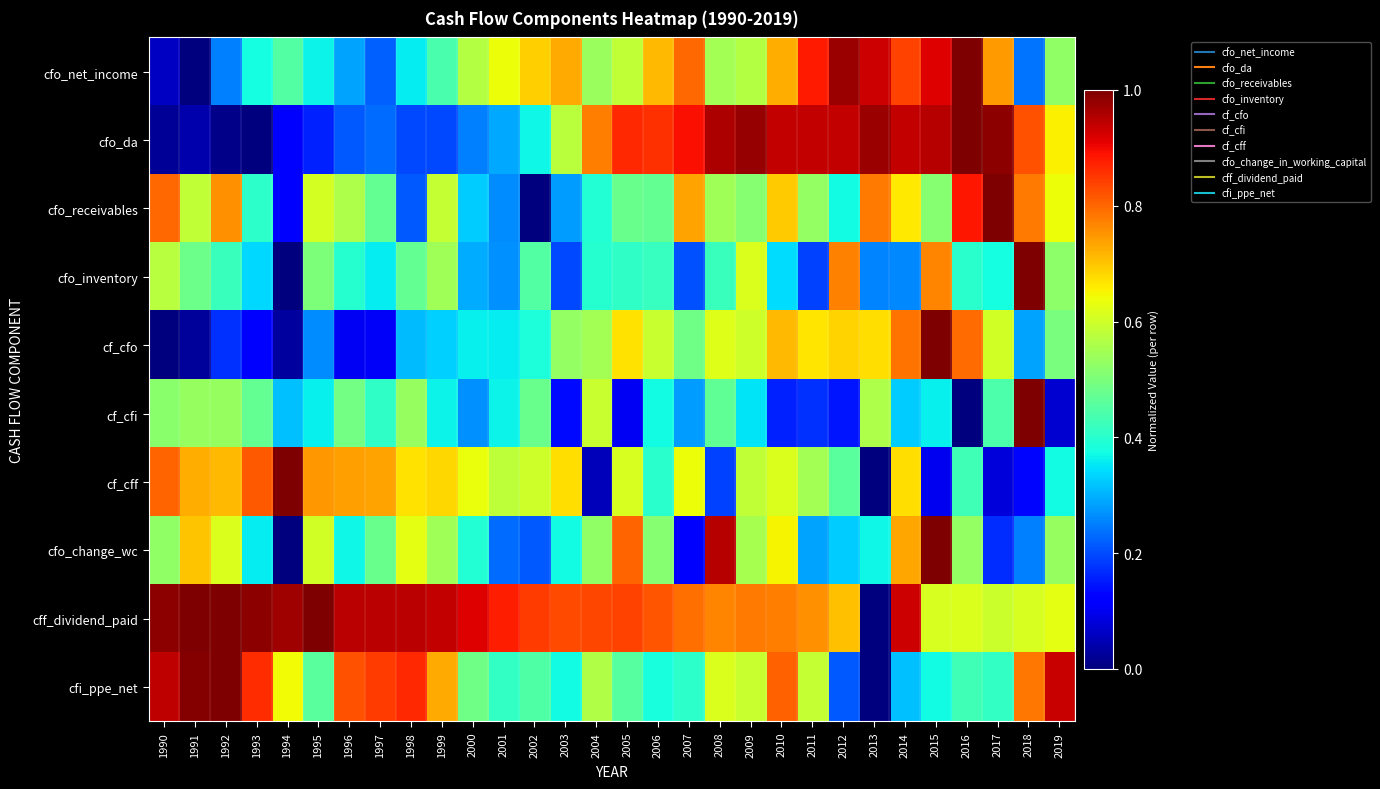

What is the spread (max minus min) of values at 1997?

0.8